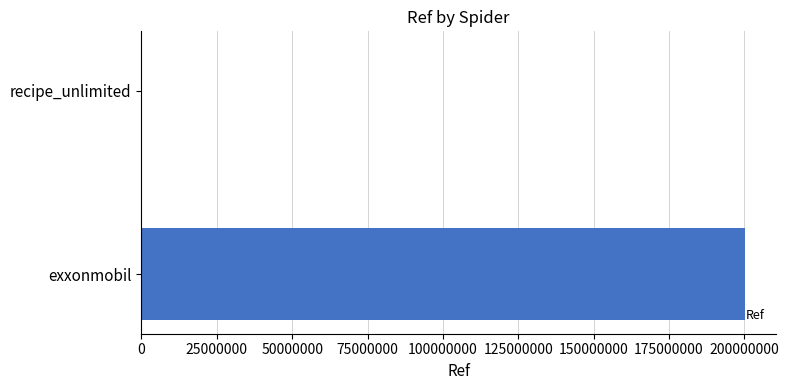

Reading bottom to top, extract all data points from this chart.

exxonmobil=200304159	recipe_unlimited=2563